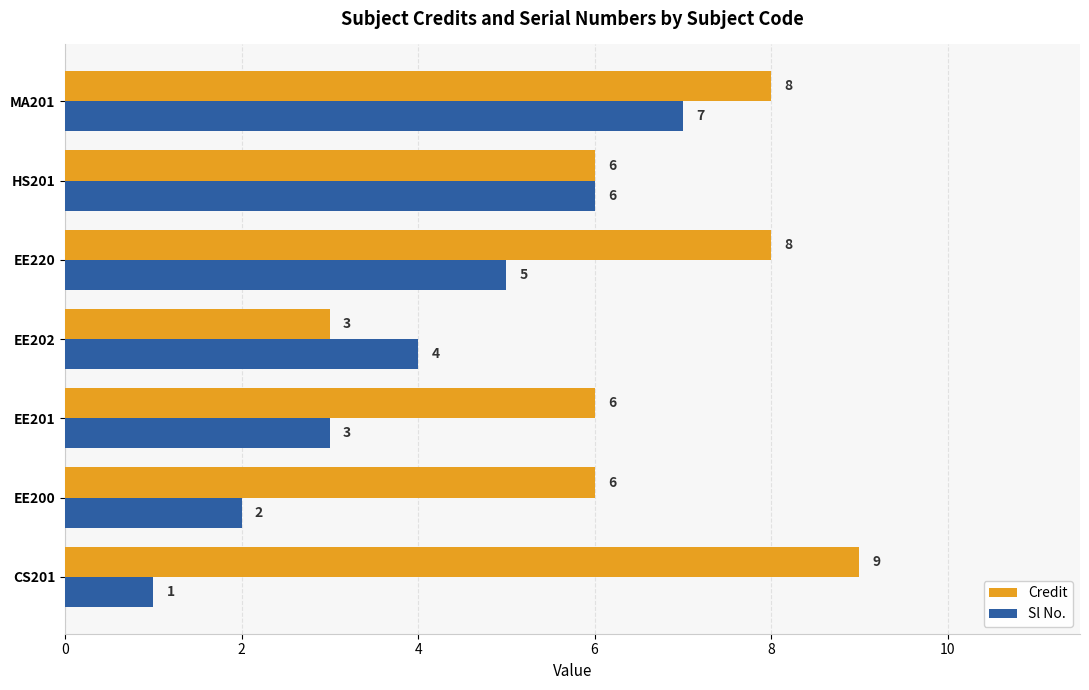

Which category has the highest value across all series?

CS201